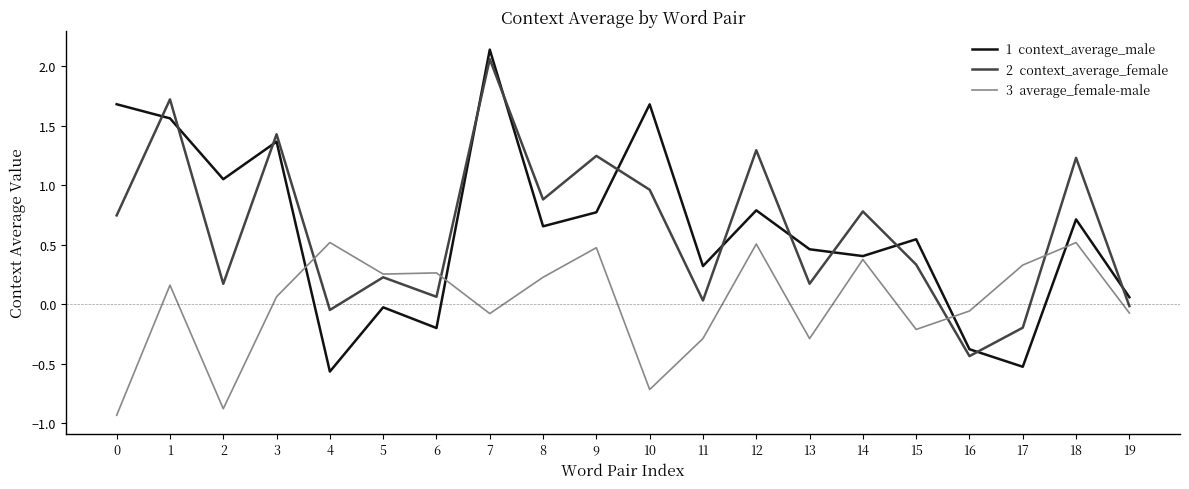

At which category is the sum across all series the highest?

7